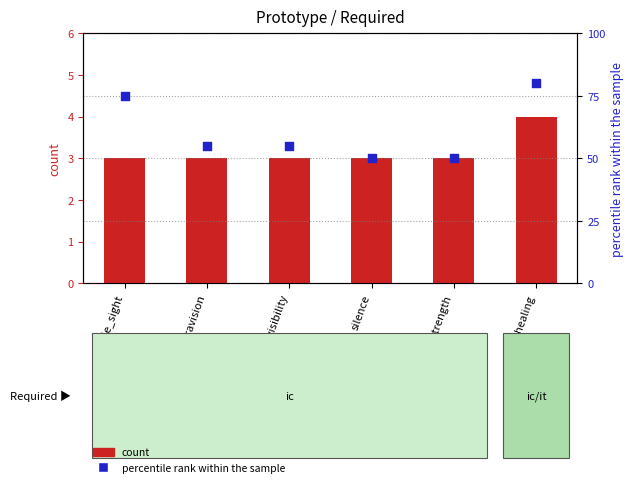

Which series has the largest total across all categories?

percentile rank within the sample